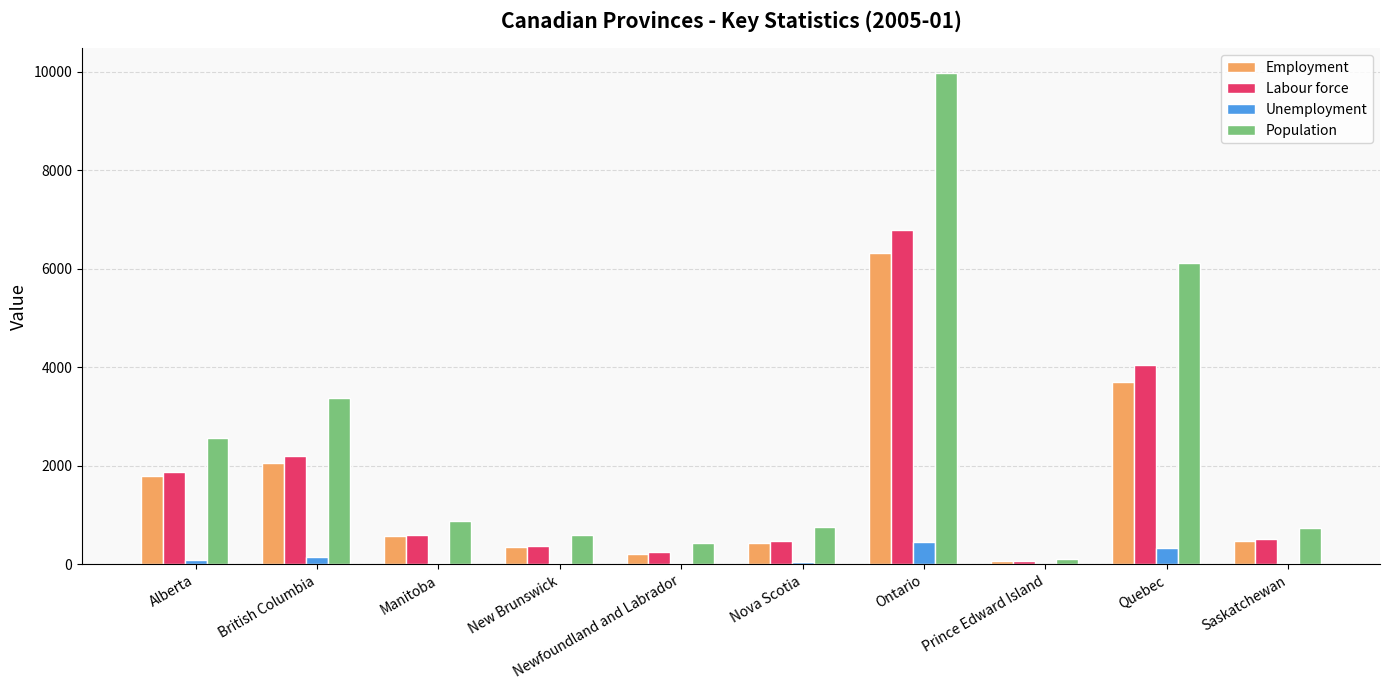

How many data points in Labour force are above 607?

5